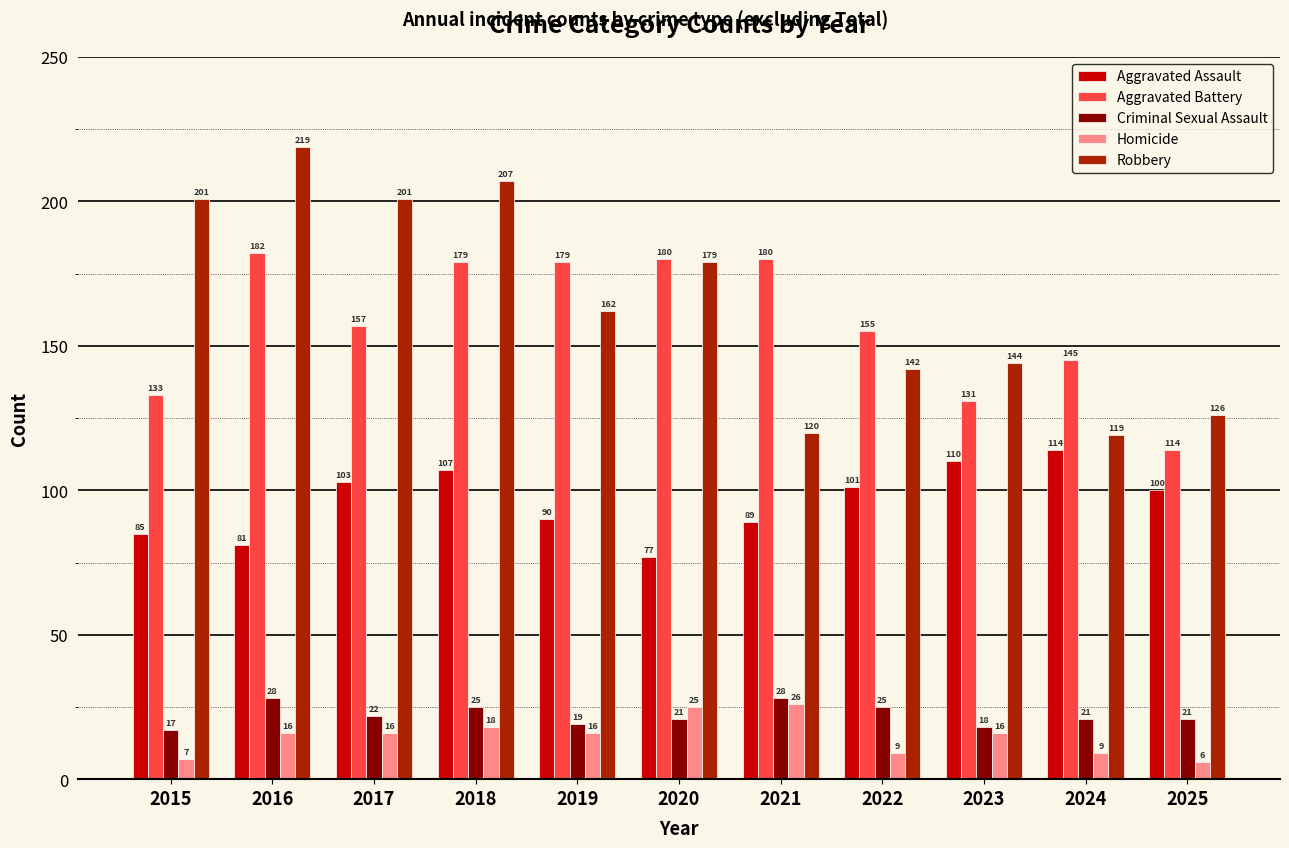

At which label is Aggravated Battery closest to 148?

2024